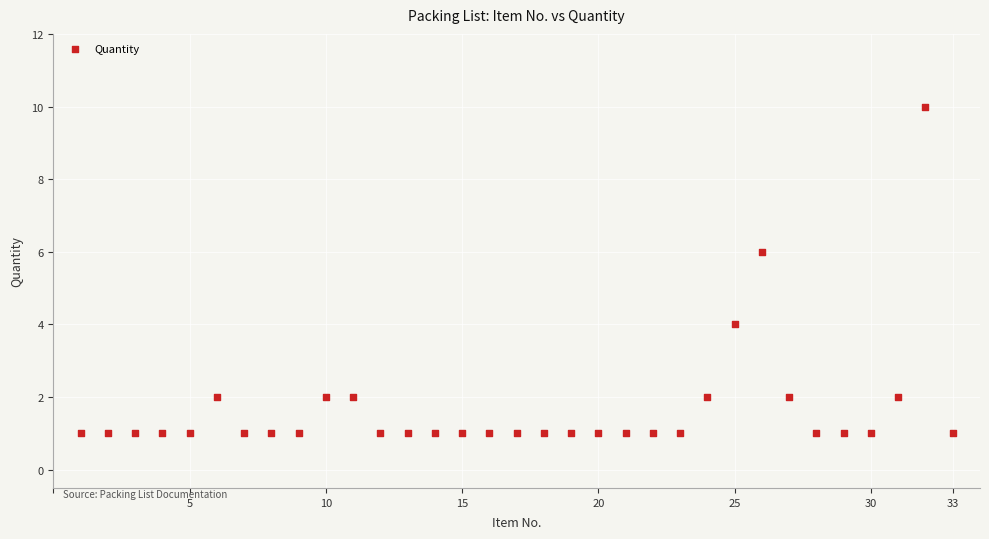

What is the range of X values (max minus min)?

32